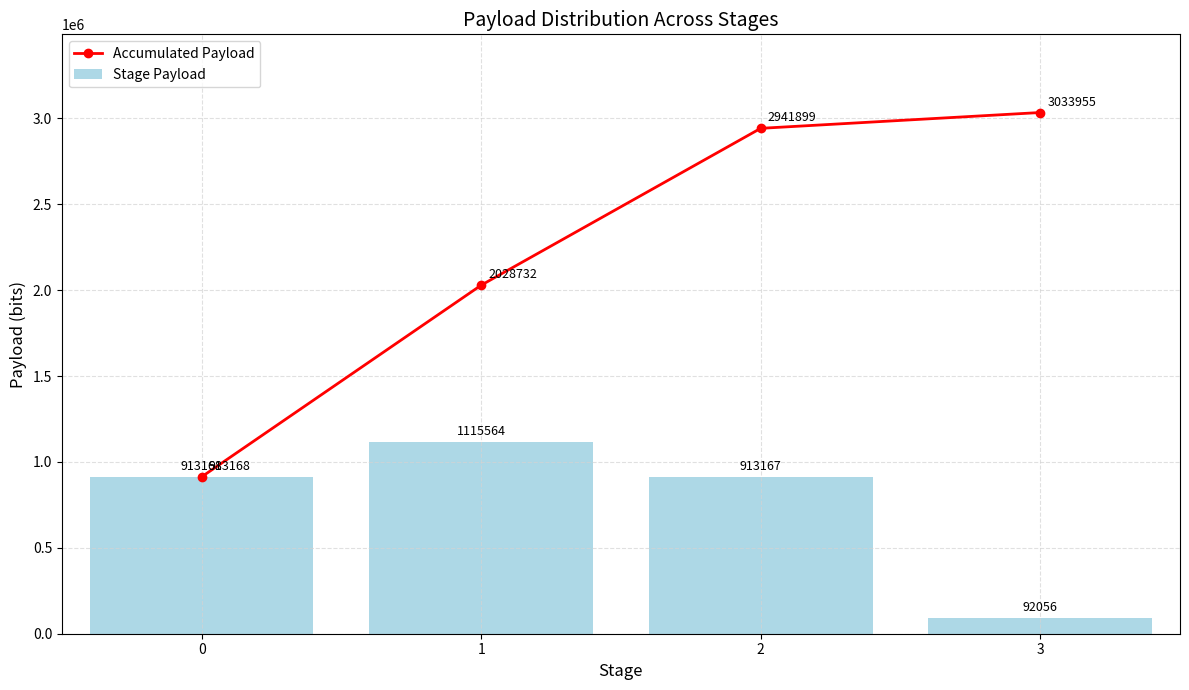

What is the value of the Stage Payload bar at the 1st from the left?

913168